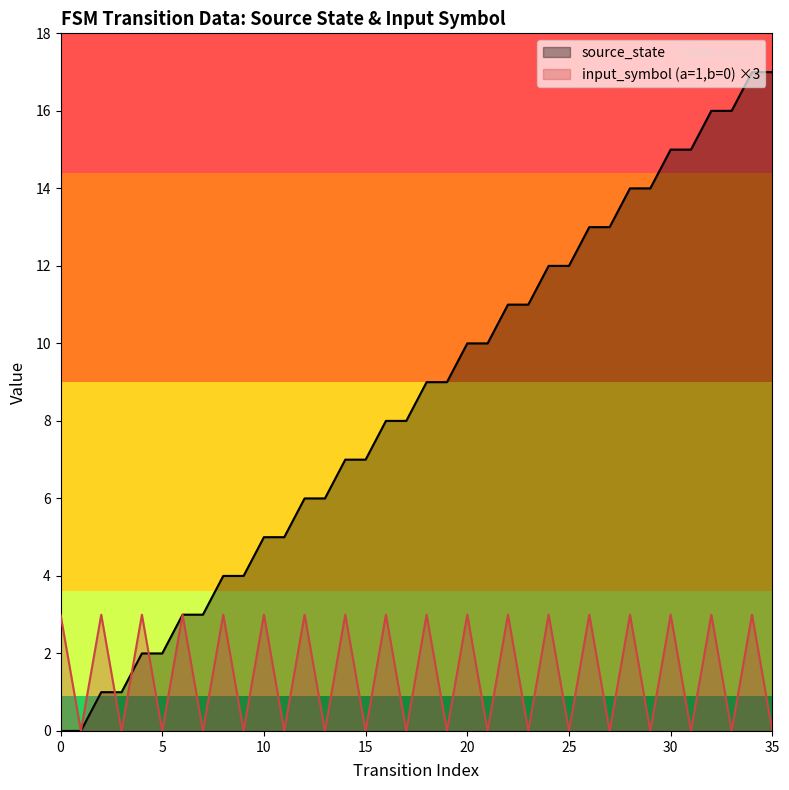

True or false: input_symbol_encoded and source_state intersect in this chart.

True